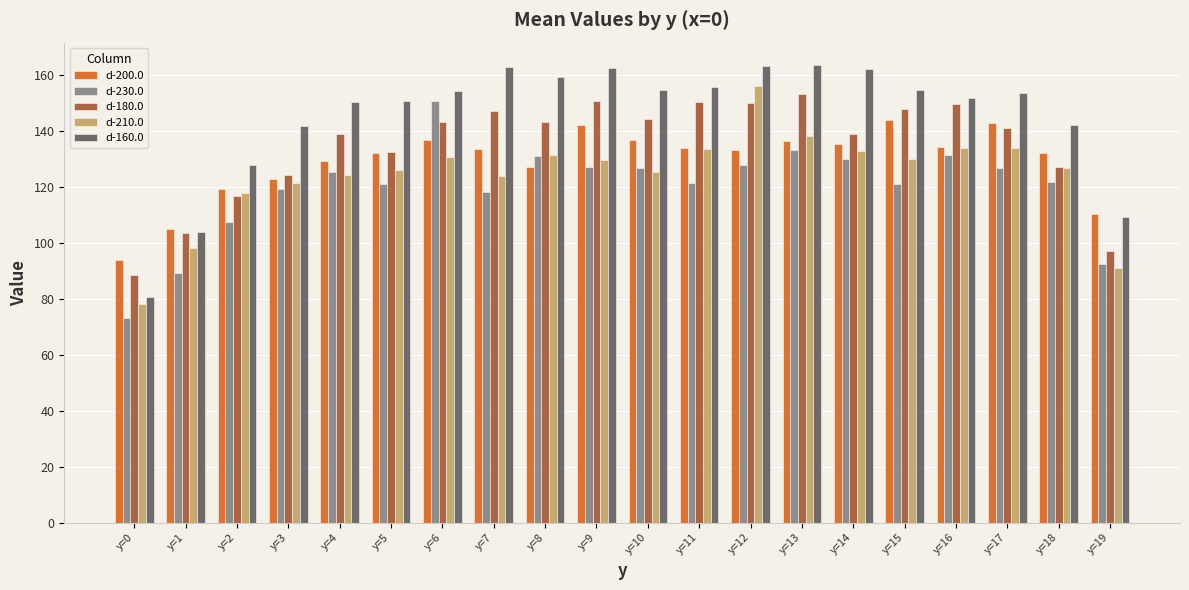

What value does the d-210.0 series have at y=9?

129.8